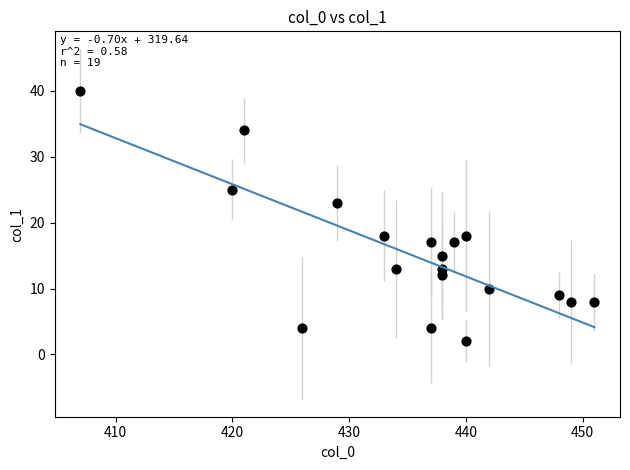

What is the range of X values (max minus min)?

44